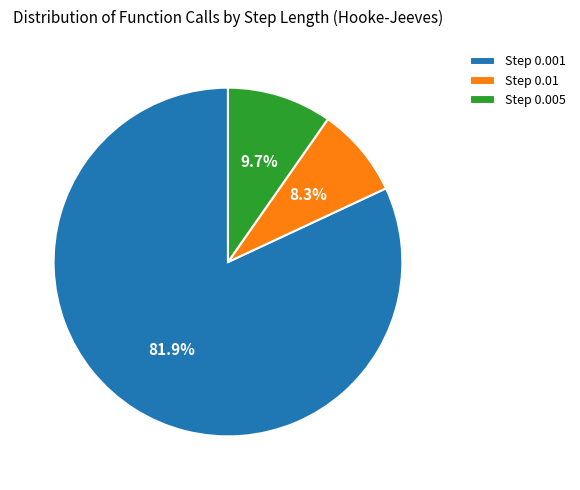

Combined, do Step 0.01 and Step 0.001 account for over 50%?

Yes